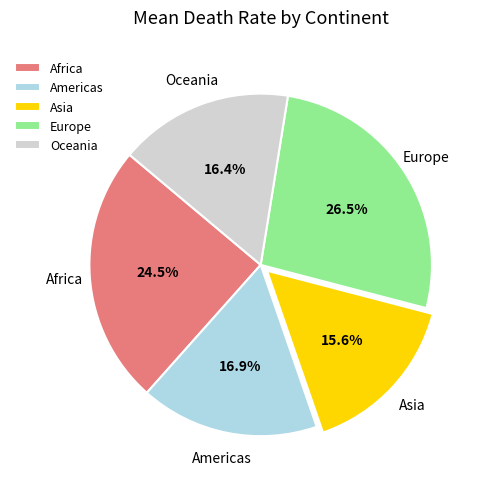

Is it true that Asia is 16% of the pie?

True